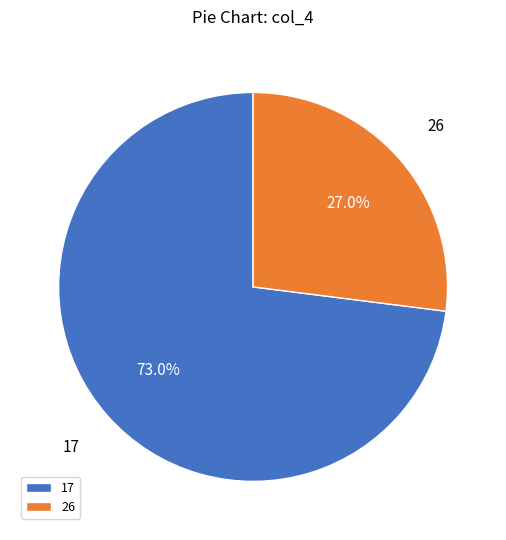

Count the number of slices in the pie.

2